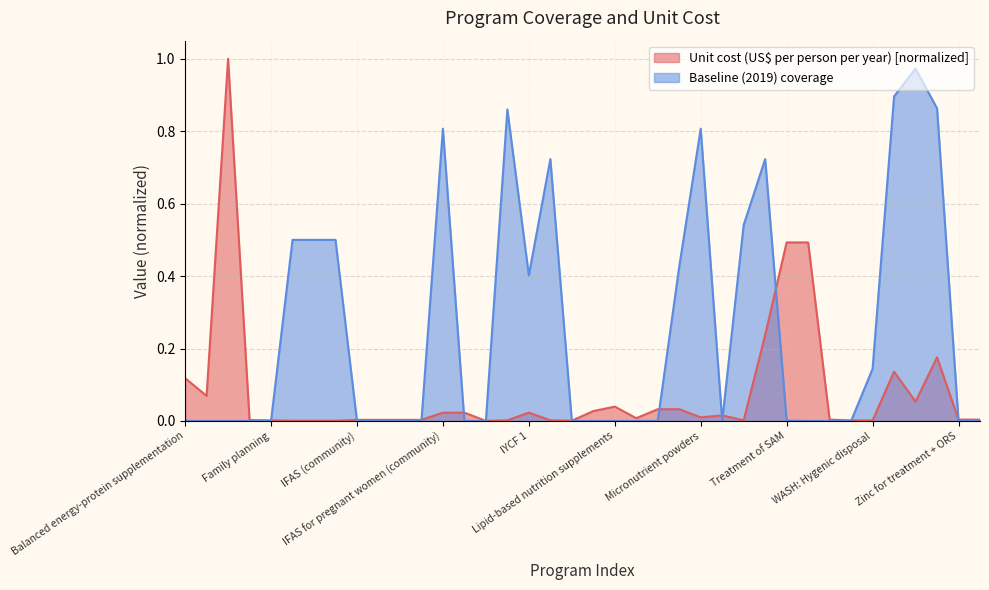

Reading right to left, what are all the values shown in this chart?

Unit cost (US$ per person per year): 0.0	0.0	0.2	0.1	0.1	0.0	0.0	0.0	0.5	0.5	0.2	0.0	0.0	0.0	0.0	0.0	0.0	0.0	0.0	0.0	0.0	0.0	0.0	0.0	0.0	0.0	0.0	0.0	0.0	0.0	0.0	0.0	0.0	0.0	0.0	1.0	0.1	0.1
Baseline (2019) coverage: 0.0	0.0	0.9	1.0	0.9	0.1	0.0	0.0	0.0	0.0	0.7	0.5	0.0	0.8	0.4	0.0	0.0	0.0	0.0	0.0	0.7	0.4	0.9	0.0	0.0	0.8	0.0	0.0	0.0	0.0	0.5	0.5	0.5	0.0	0.0	0.0	0.0	0.0